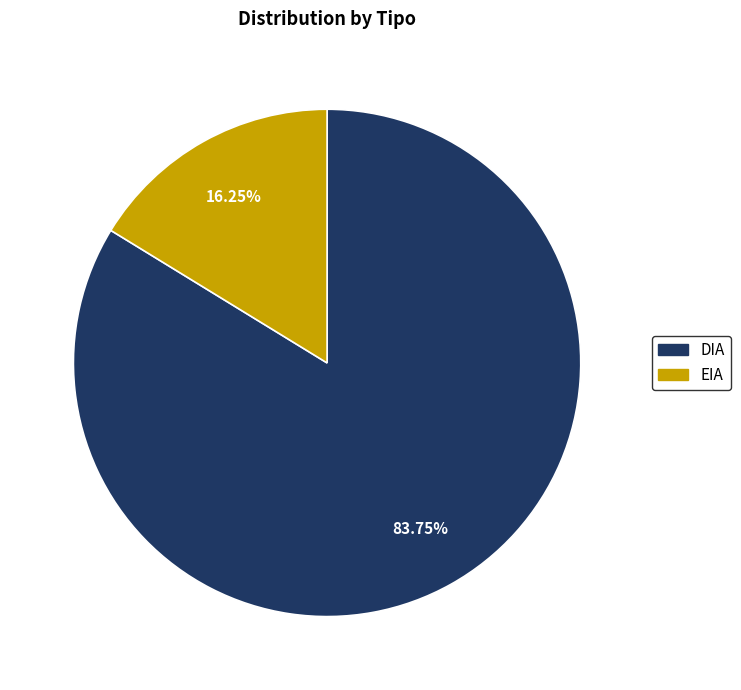

Combined, do DIA and EIA account for over 50%?

Yes